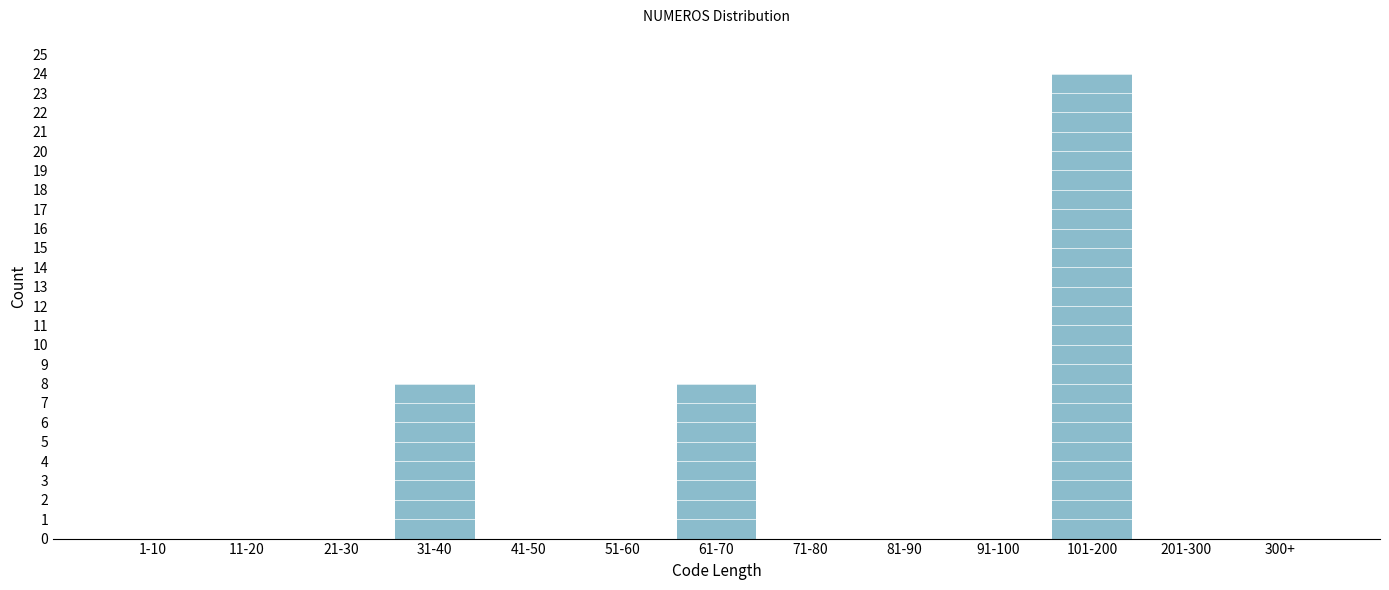

Reading left to right, what are all the values shown in this chart?

1-10=0	11-20=0	21-30=0	31-40=8	41-50=0	51-60=0	61-70=8	71-80=0	81-90=0	91-100=0	101-200=24	201-300=0	300+=0